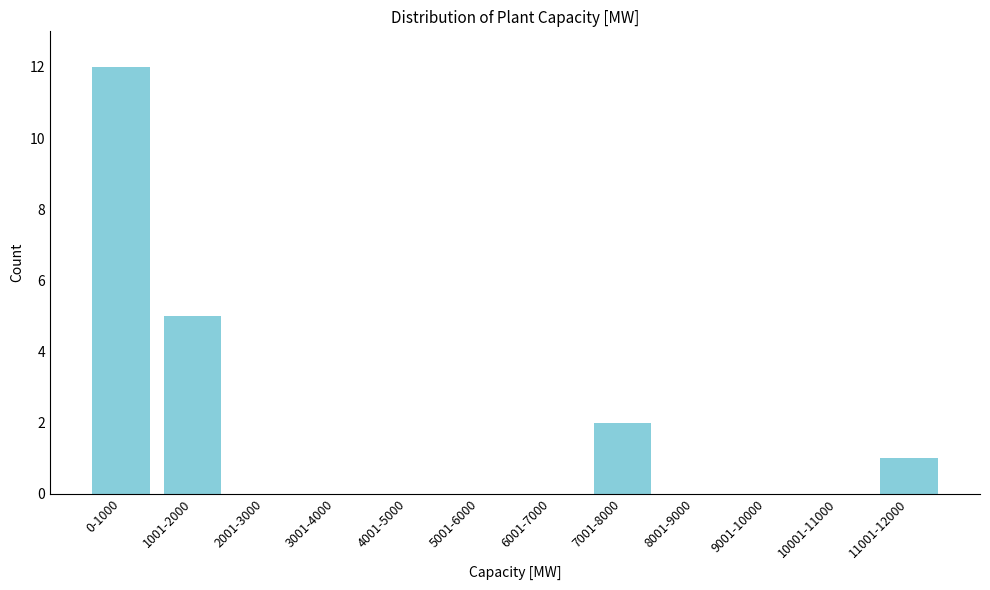

Reading right to left, extract all data points from this chart.

11001-12000=1	10001-11000=0	9001-10000=0	8001-9000=0	7001-8000=2	6001-7000=0	5001-6000=0	4001-5000=0	3001-4000=0	2001-3000=0	1001-2000=5	0-1000=12